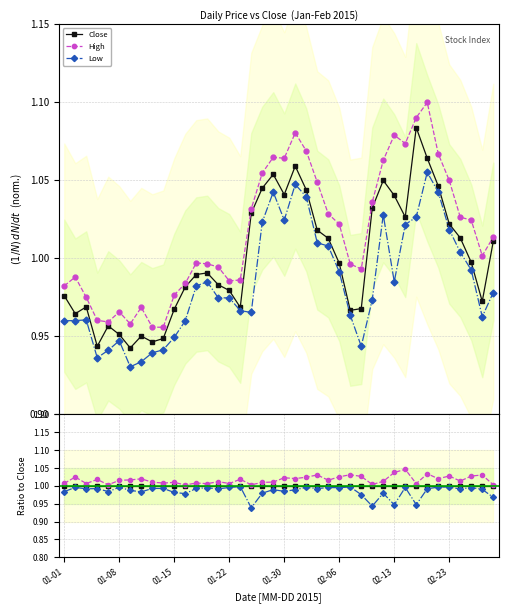

In High, how many points are higher than both neighbors (excluding endpoints)?

14